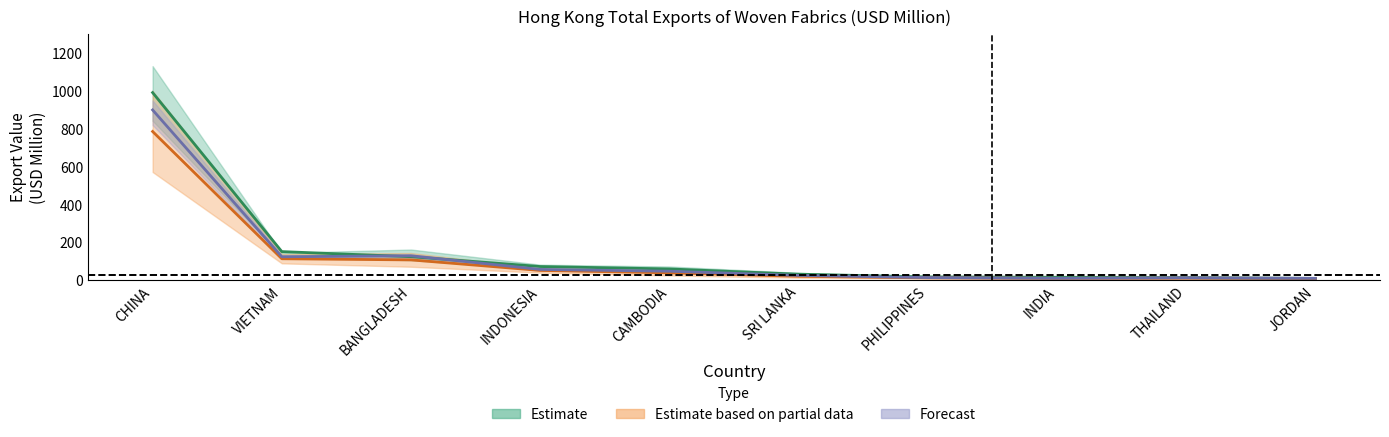

What value does the 201712 series have at JORDAN?

10.5